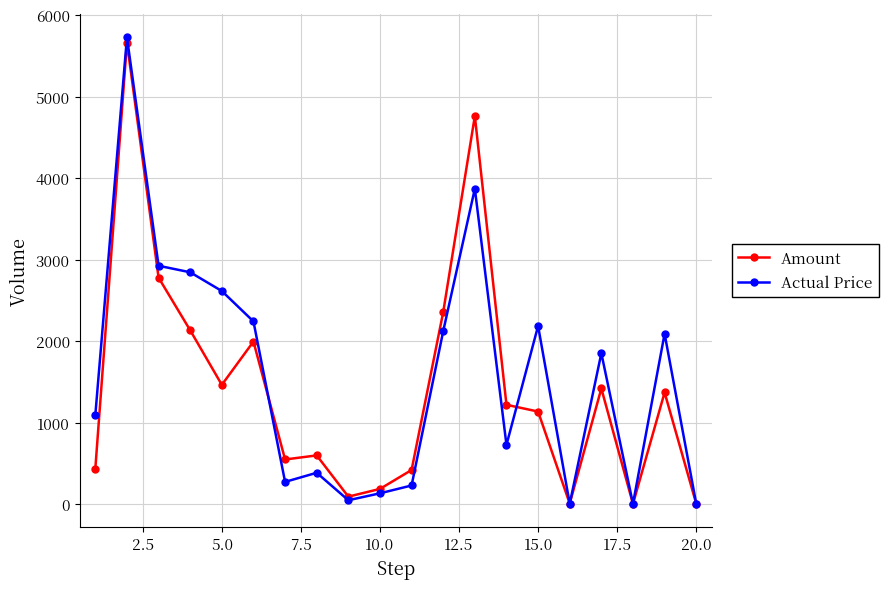

Which series has the largest range (max minus min)?

Actual Price